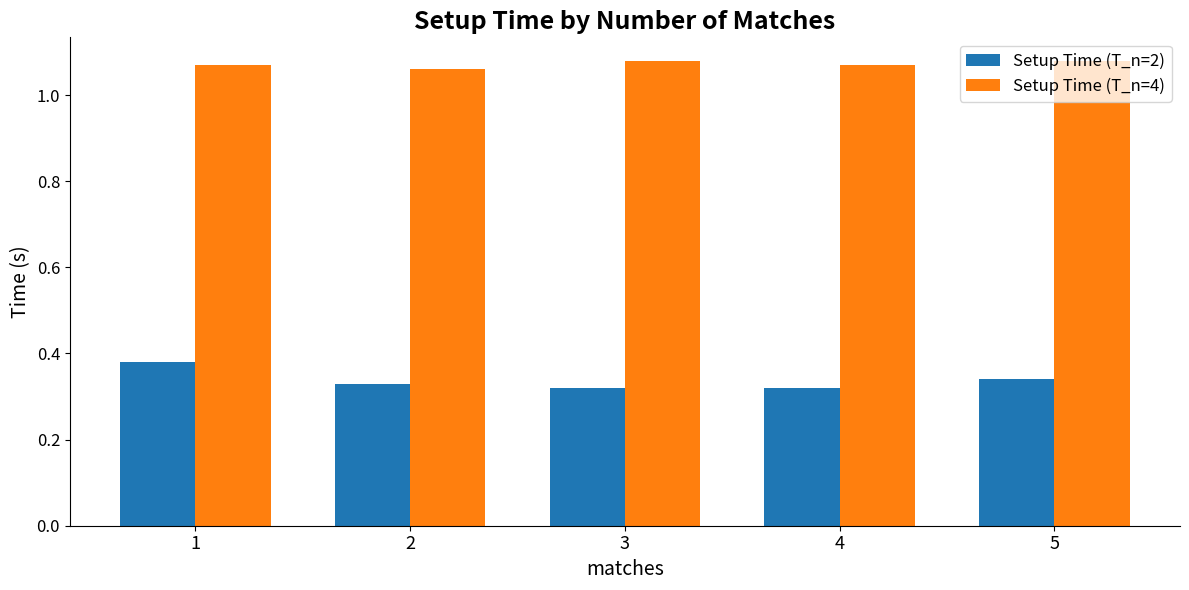

Is it true that Setup Time (T_n=4) equals 0.5 at 5?

False